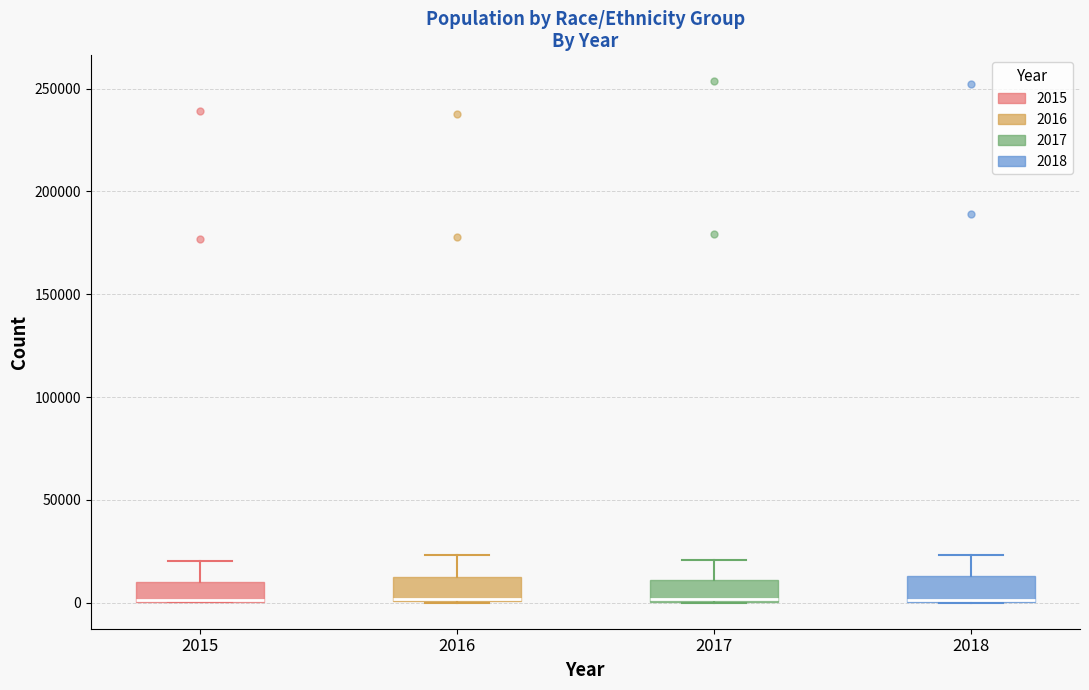

Reading left to right, read every box against the y-axis: the position of its median line, the range the box covers, and the ends of its whiskers. The values are not printed on the chart, so give them approximately, as read against the axis.

2015: median 0 (drawn on the box's lower edge), box 0 to 10000, whiskers 0 to 20000
2016: median 0, box 0 to 10000, whiskers 0 to 25000
2017: median 0, box 0 to 10000, whiskers 0 to 20000
2018: median 0 (drawn on the box's lower edge), box 0 to 15000, whiskers 0 to 25000